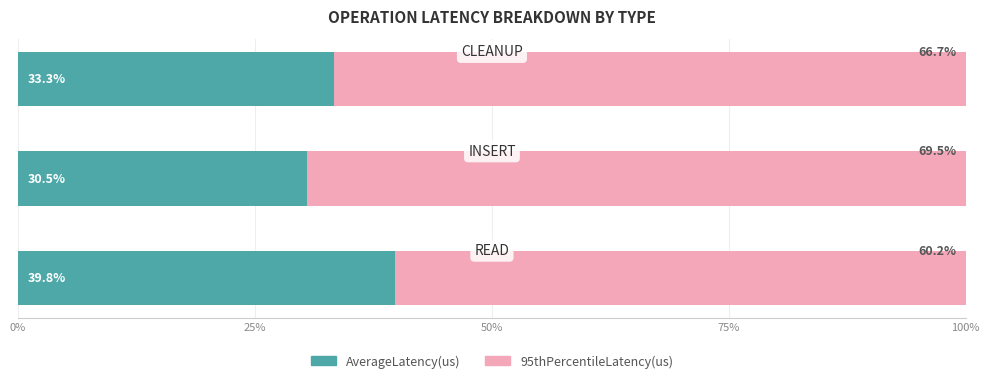

What is the lowest value of the AverageLatency(us) series?

30.5